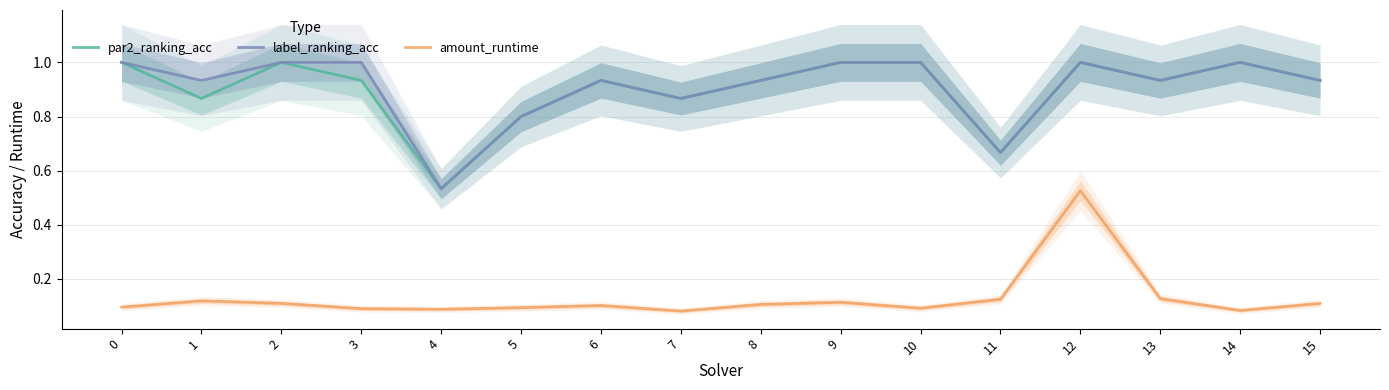

True or false: par2_ranking_acc and amount_runtime cross at least once.

False